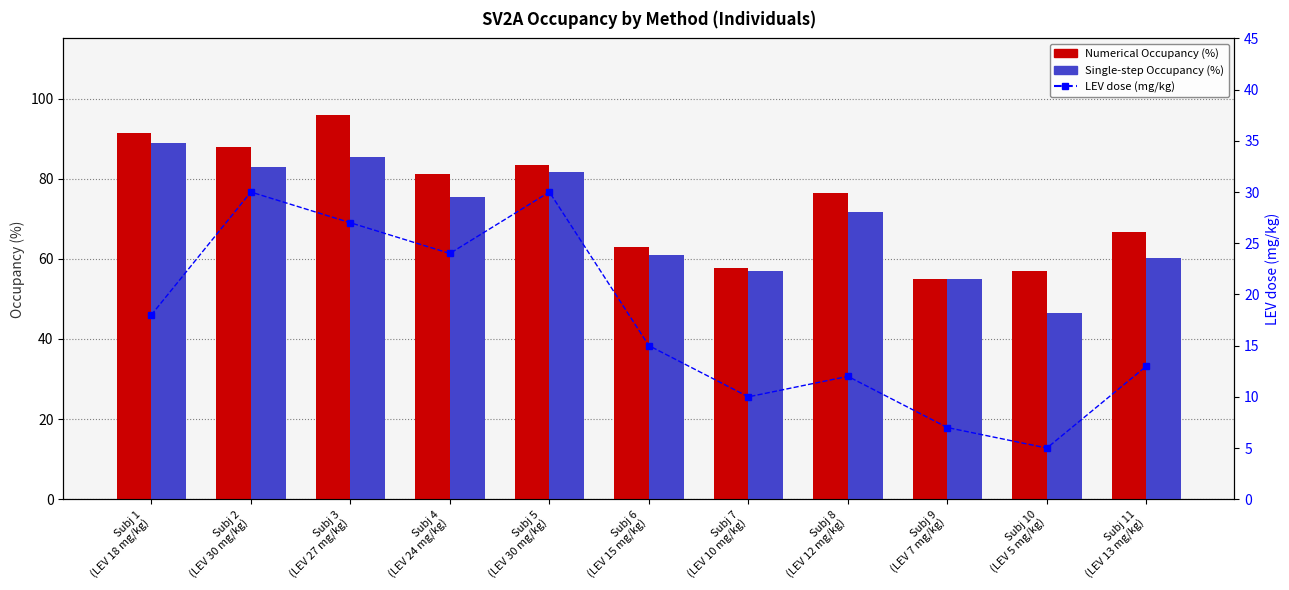

At which label does LEV dose (mg/kg) first exceed 15?

Subj 1
(LEV 18 mg/kg)